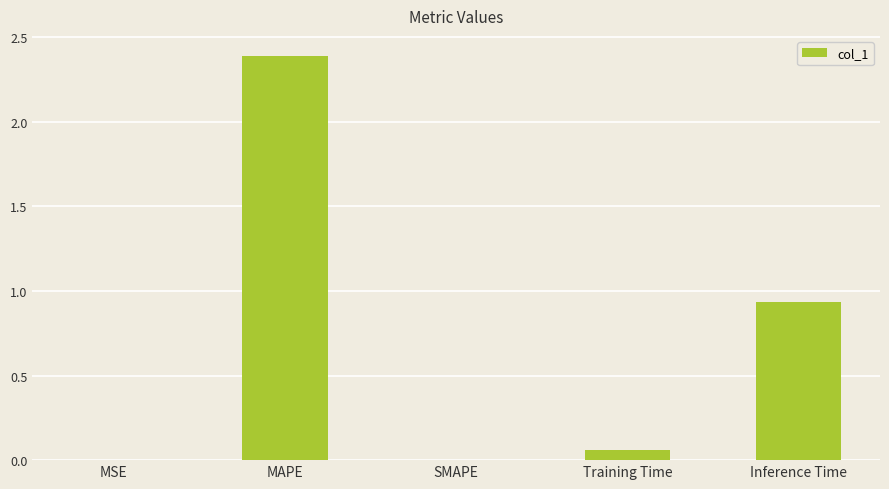

Which label corresponds to the largest value in the chart?

MAPE